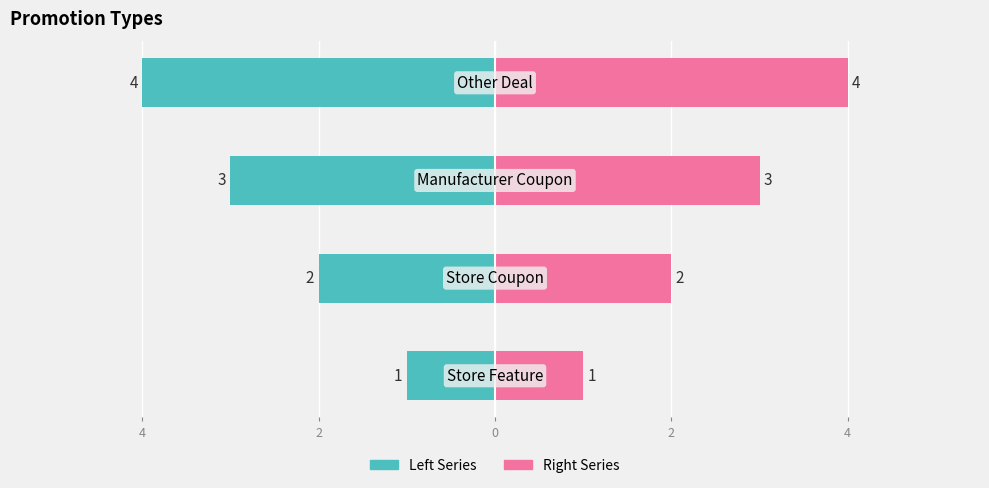

What is the difference between the maximum and minimum values in the Right Series series?

3